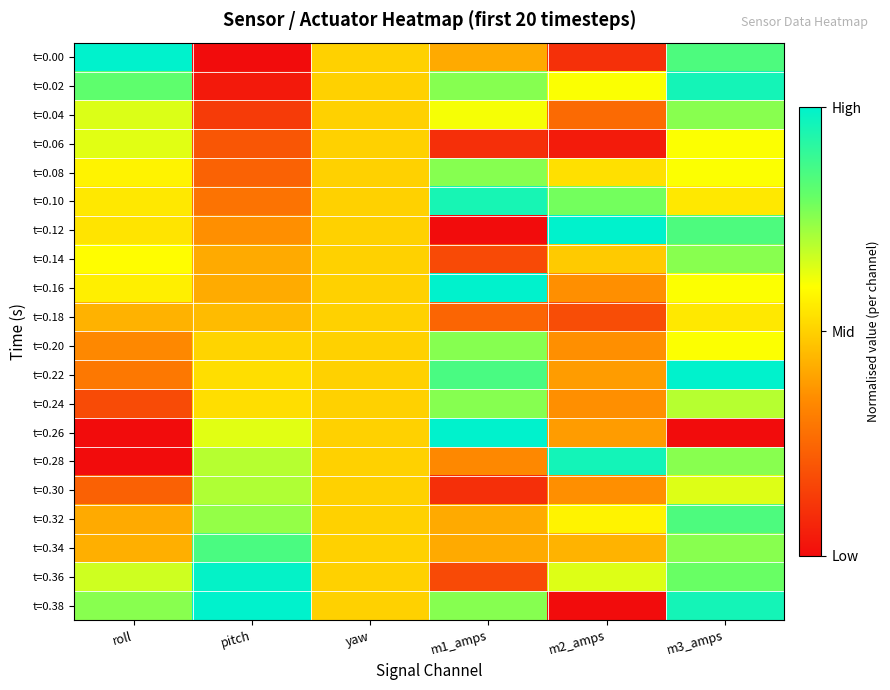

Between yaw and m1_amps, which is larger?

yaw